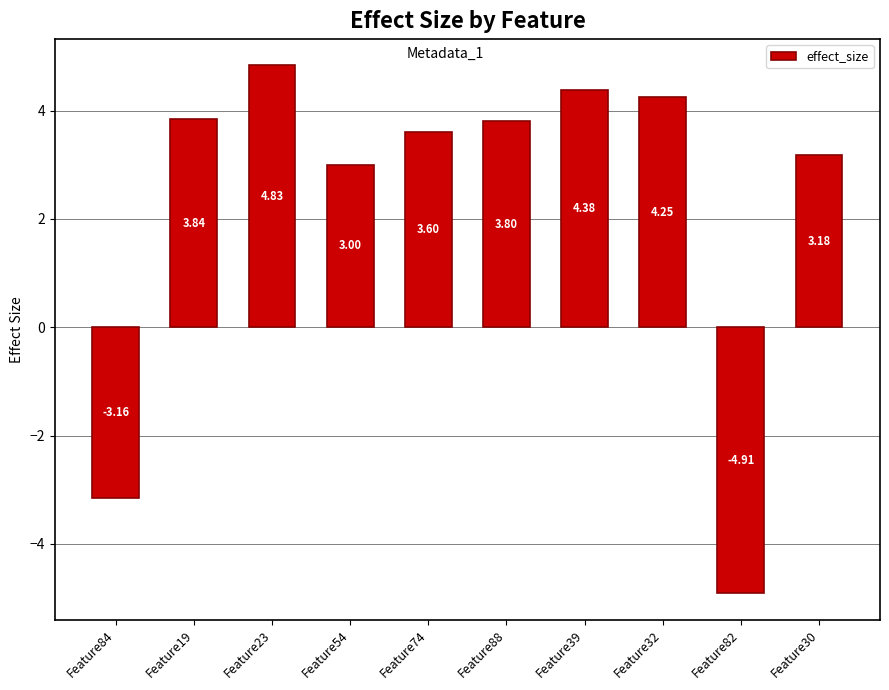

Is it true that the value at Feature82 is -4.9?

True